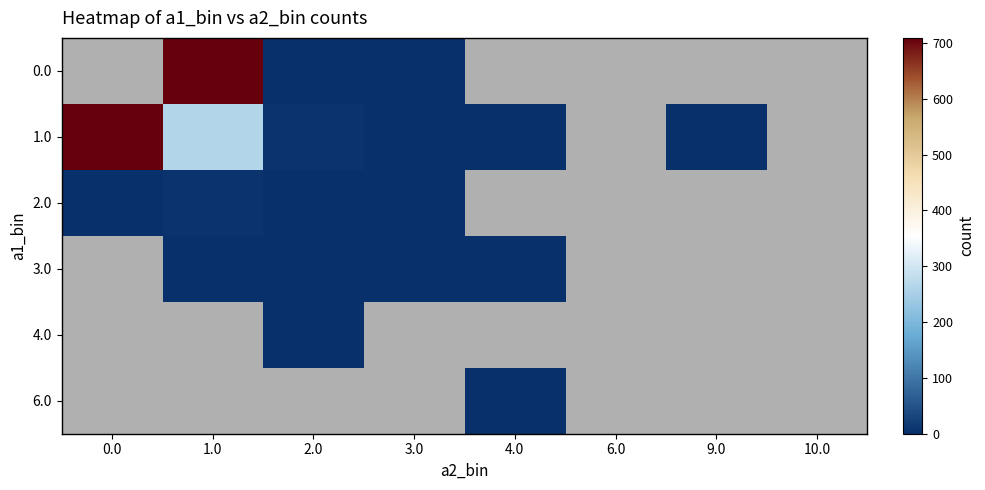

How many distinct data groups are displayed?

6